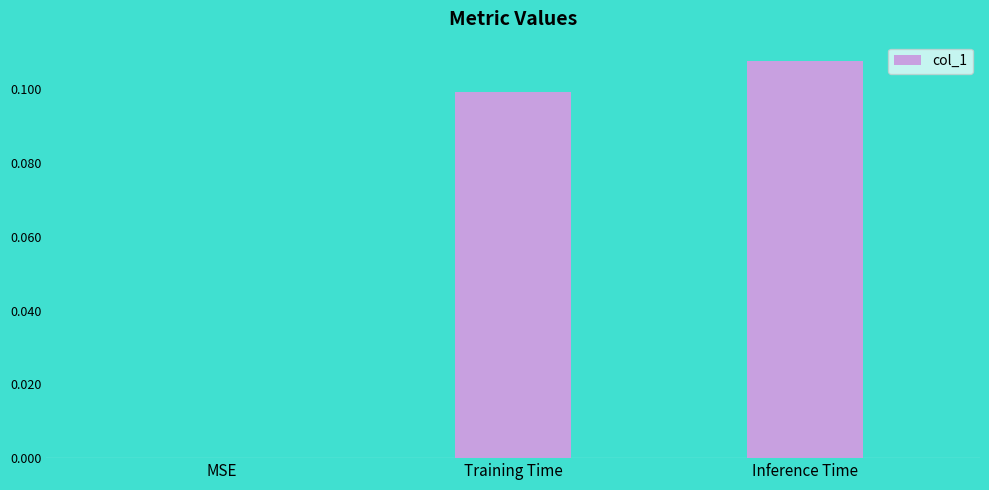

True or false: the data shows 0.0 at MSE.

True